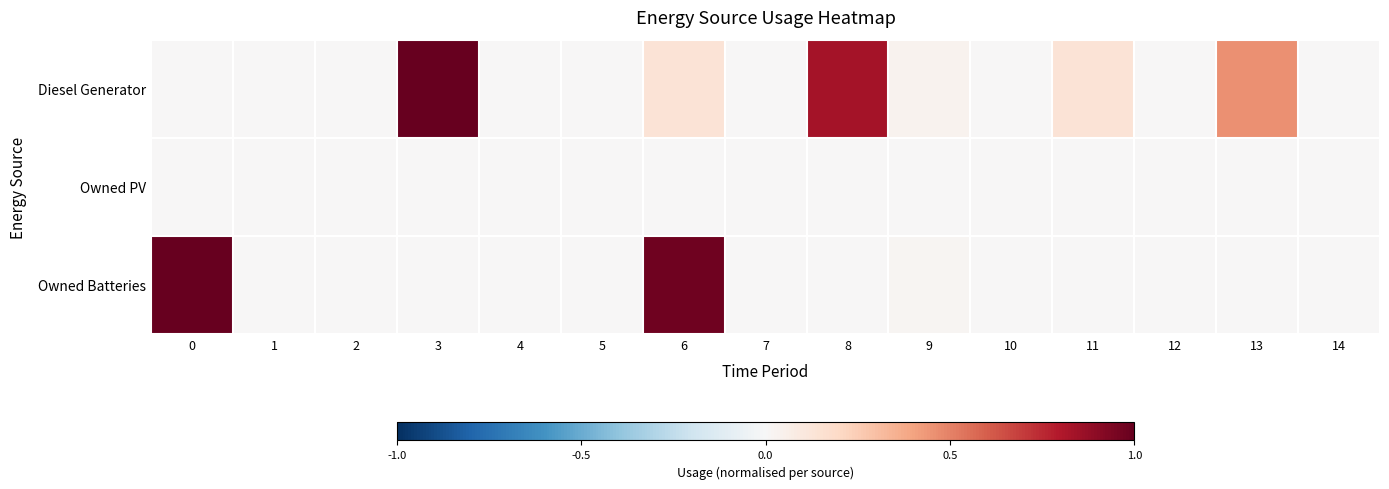

Which series has the largest total across all categories?

Diesel Generator